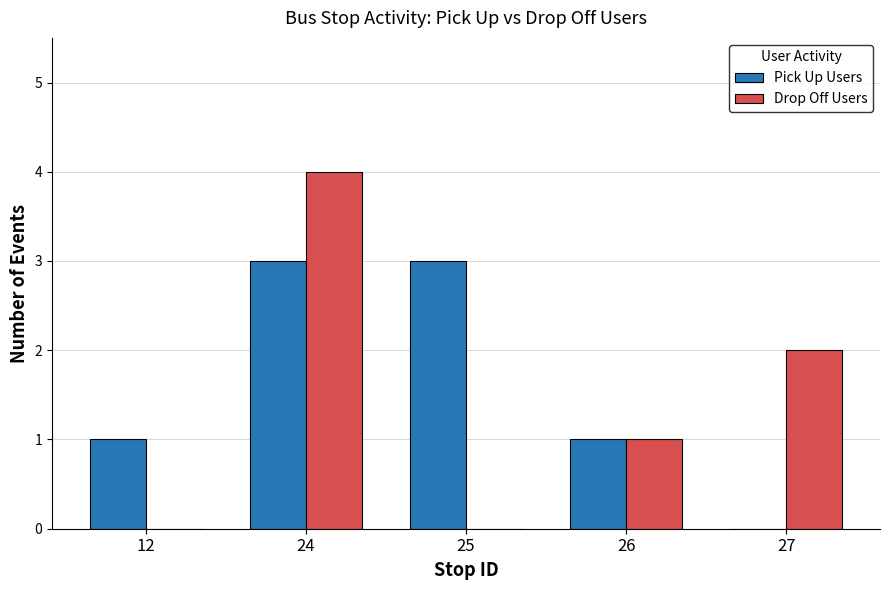

What is the sum of all Pick Up Users values?

8